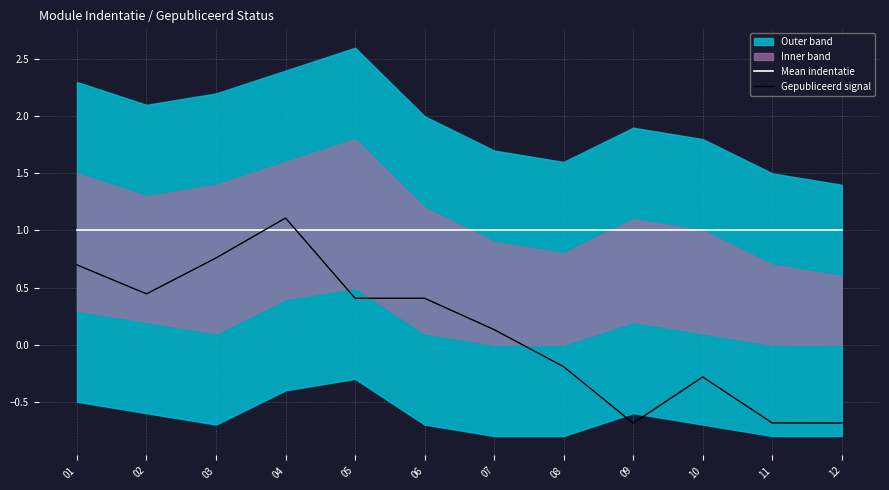

At which label does Gepubliceerd signal reach its minimum?

09